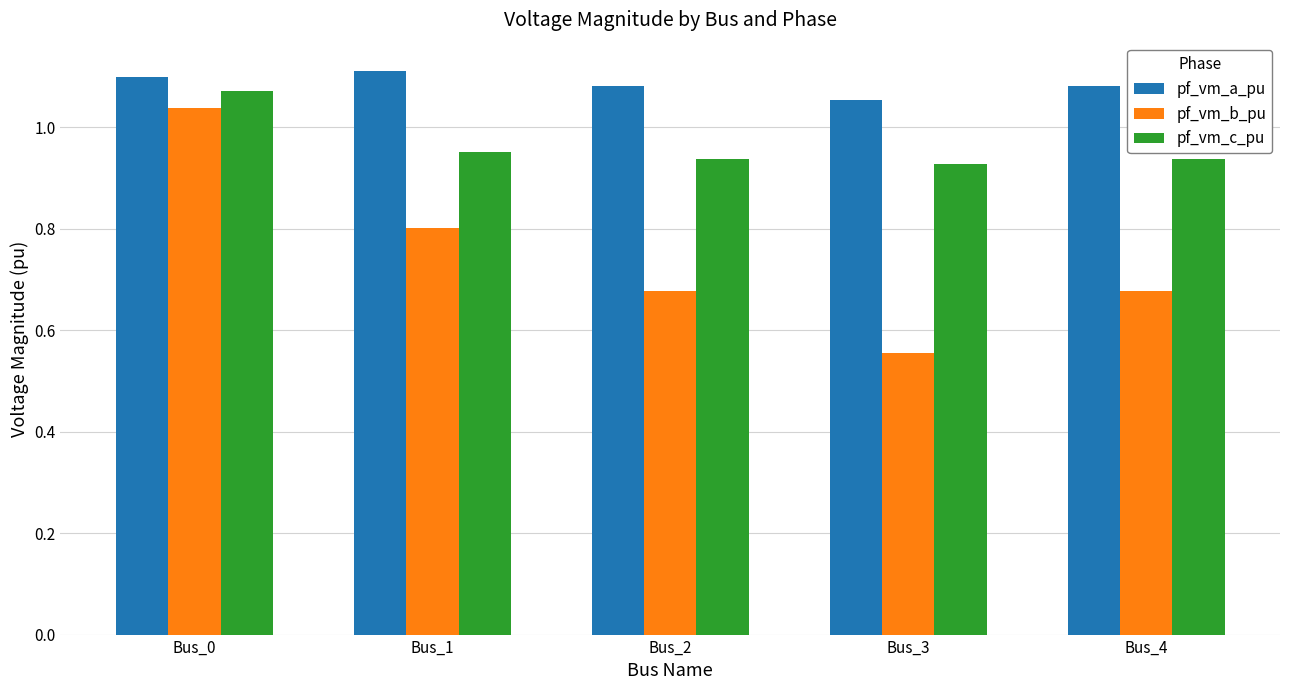

Rank the series by their average value, from highest to lowest.

pf_vm_a_pu, pf_vm_c_pu, pf_vm_b_pu